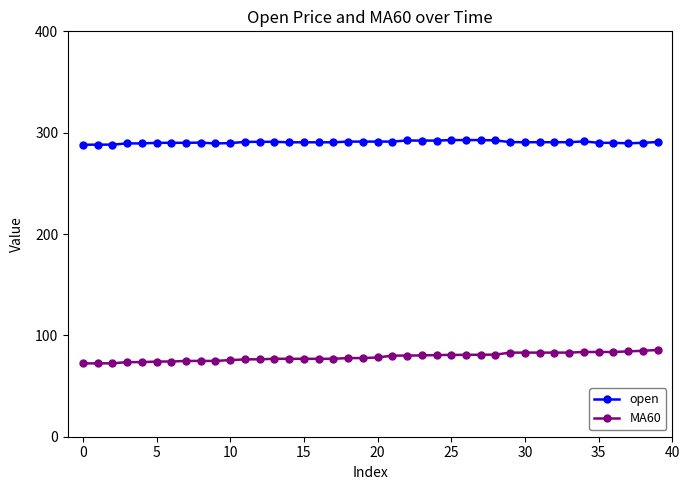

How many categories are shown in the chart?

40